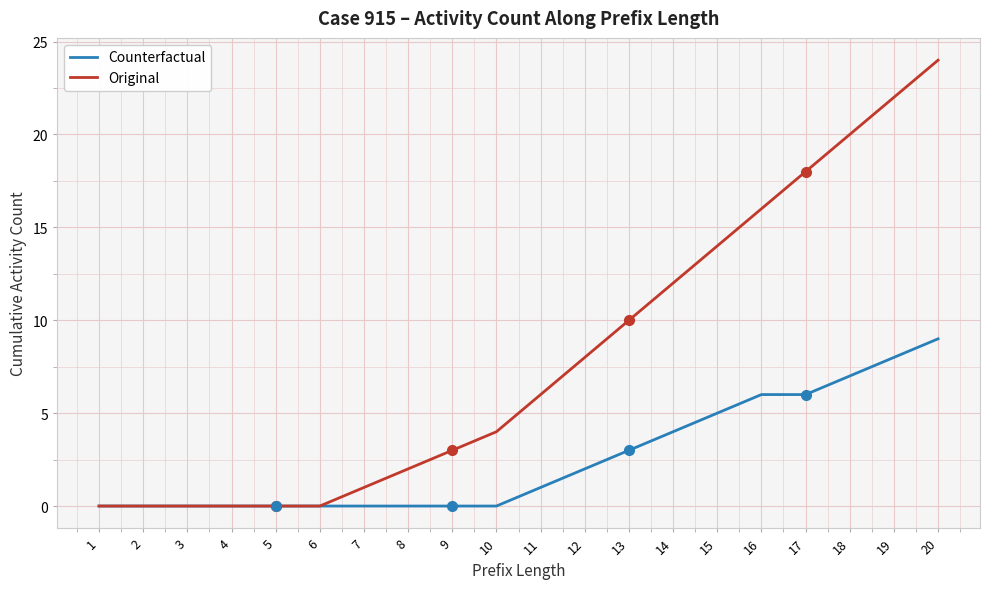

Which series has the largest total across all categories?

Original